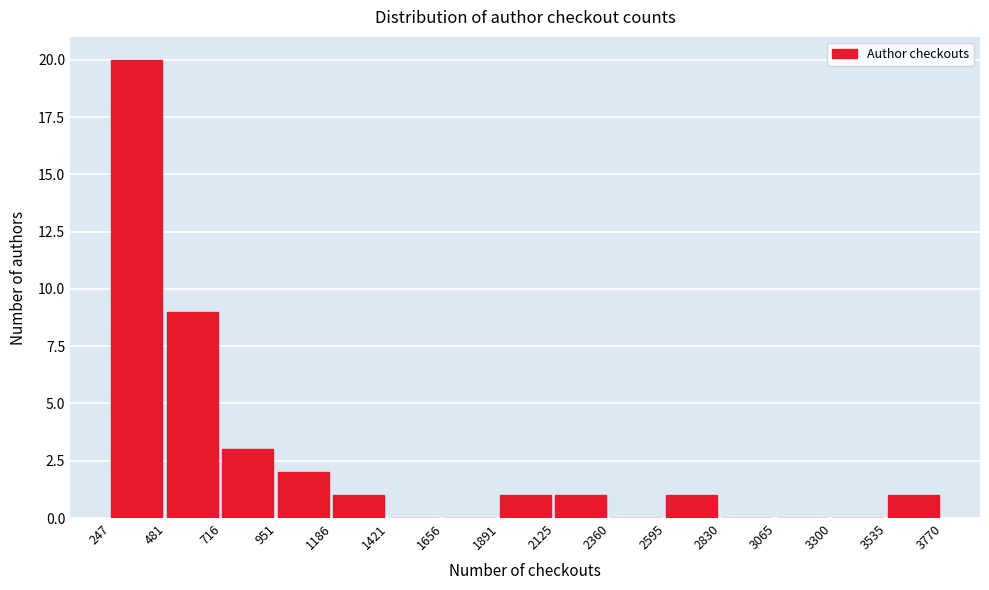

Reading left to right, transcribe this chart: for each bar, give the range it covers on the x-axis and its height. The values are not printed on the chart, so give them approximately, as read against the axis.

247 to 481: 20
481 to 716: 9
716 to 951: 3
951 to 1186: 2
1186 to 1421: 1
1421 to 1656: 0
1656 to 1891: 0
1891 to 2125: 1
2125 to 2360: 1
2360 to 2595: 0
2595 to 2830: 1
2830 to 3065: 0
3065 to 3300: 0
3300 to 3535: 0
3535 to 3770: 1